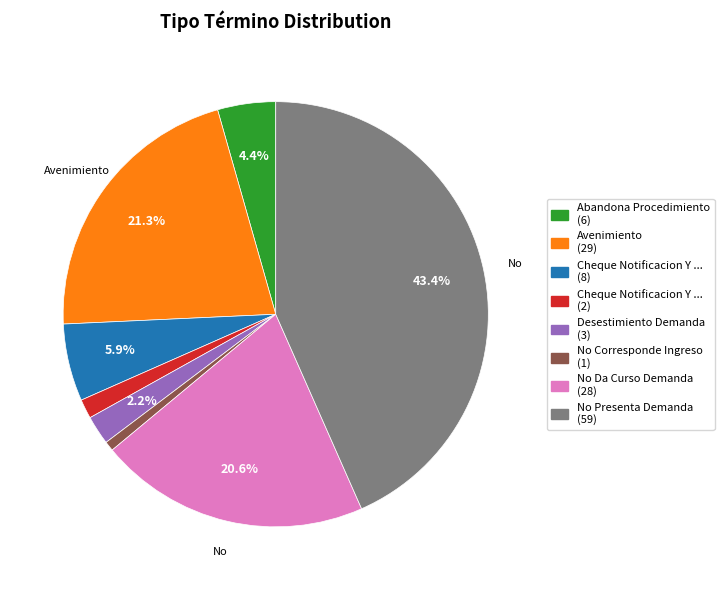

Is there a majority slice in this chart?

No